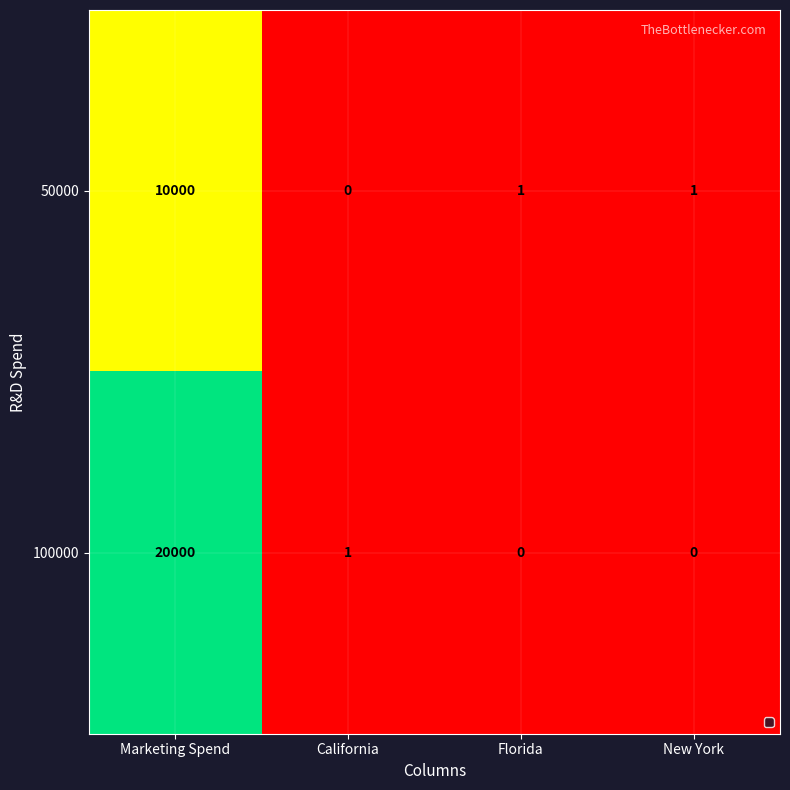

At which category is the sum across all series the highest?

Marketing Spend